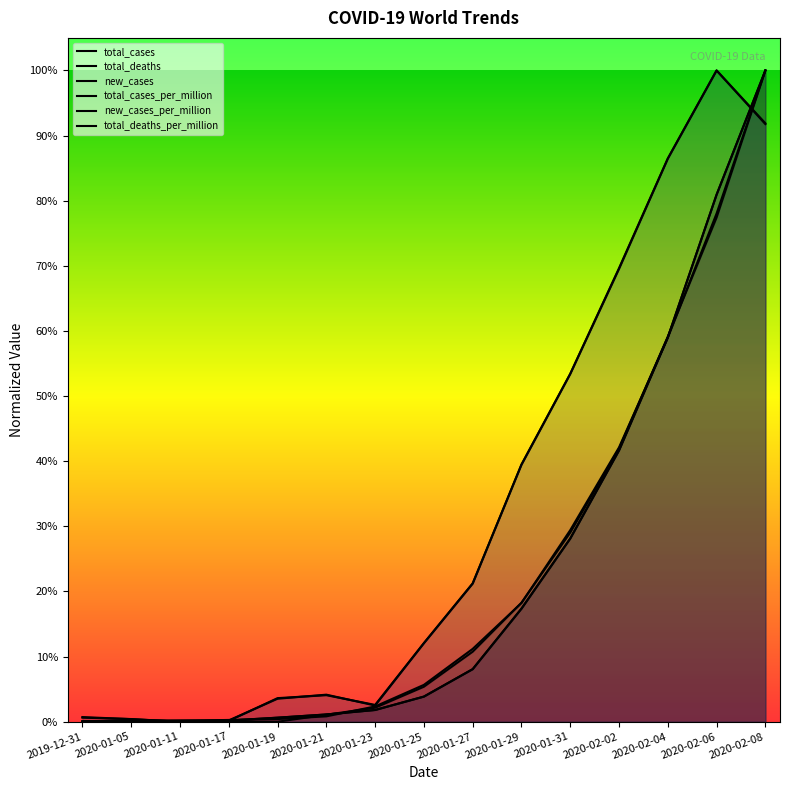

Is it true that total_cases equals 0.6 at 2020-02-04?

True